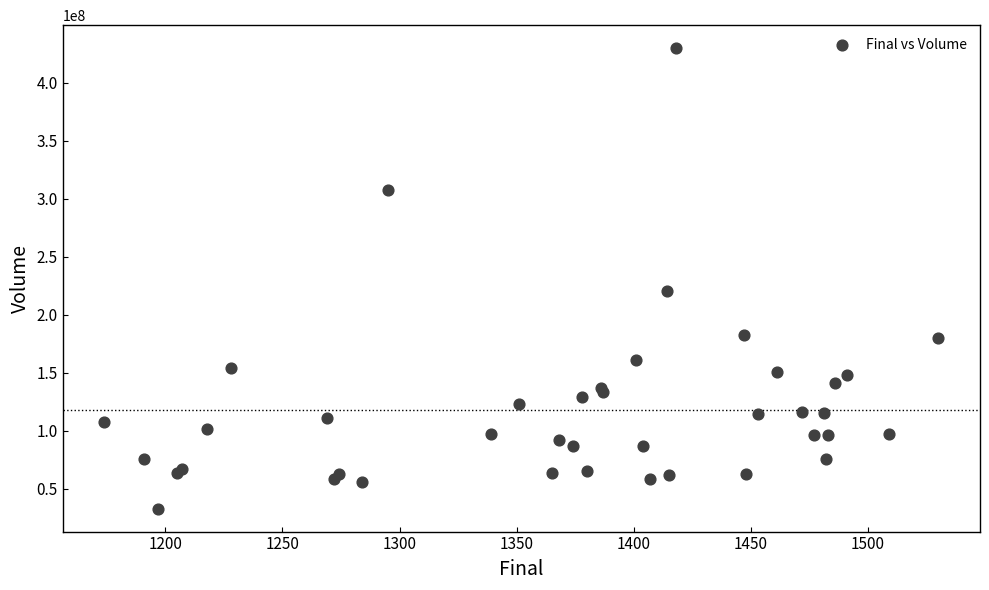

What Y value in the scatter plot is closest to 231231586?

220419488